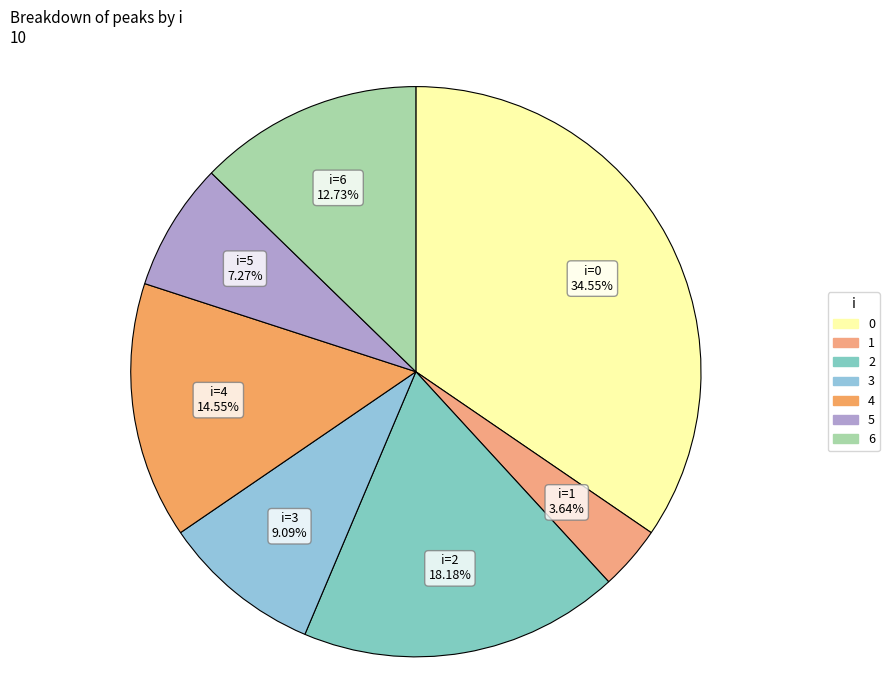

Does any single category account for the majority?

No